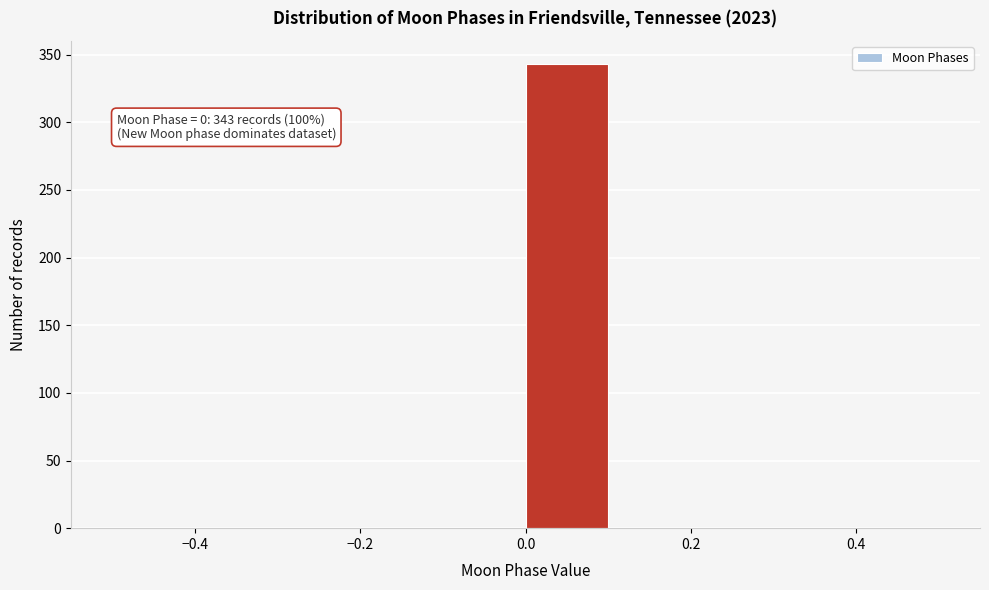

Which range on the x-axis has the tallest bar?

0.0 to 0.1